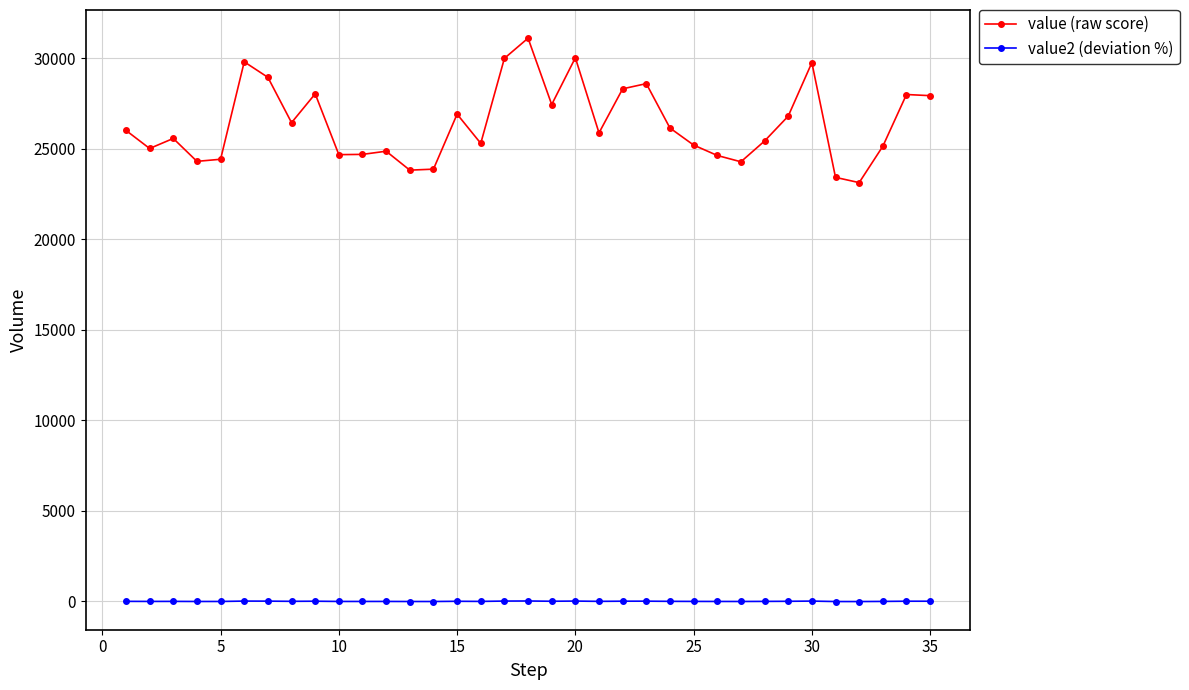

What is the greatest value displayed?

31116.8